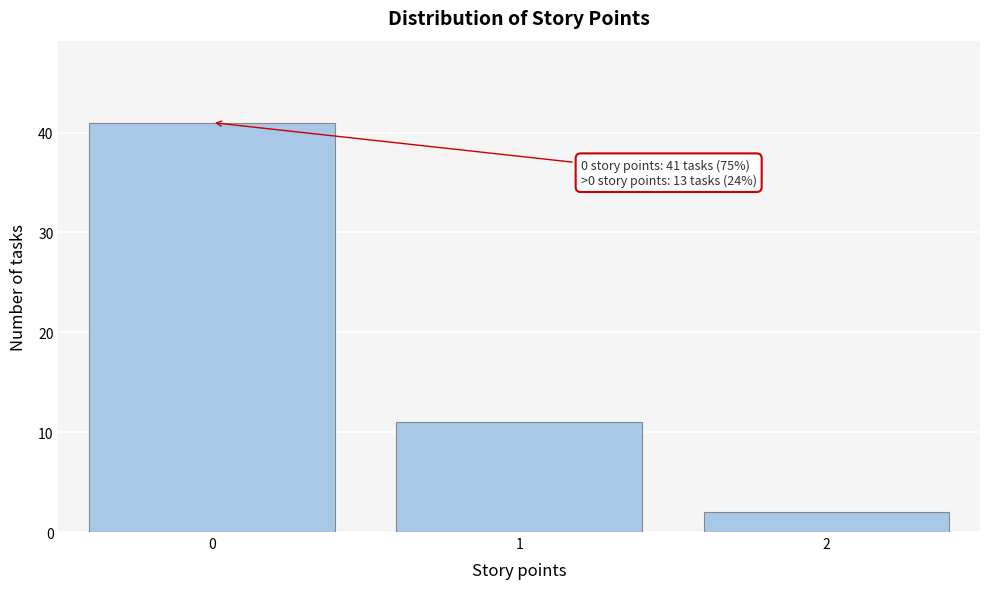

Over which range of the x-axis is the bar tallest?

-0.5 to 0.5